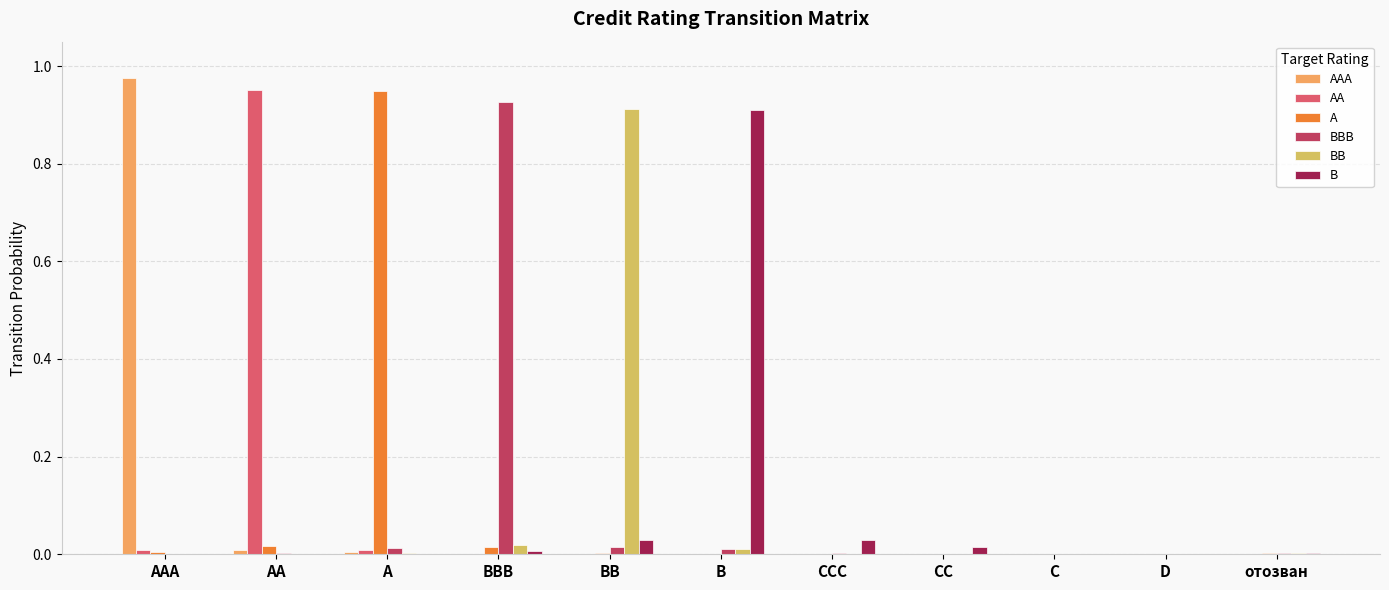

Is it true that A equals 0.9 at A?

True